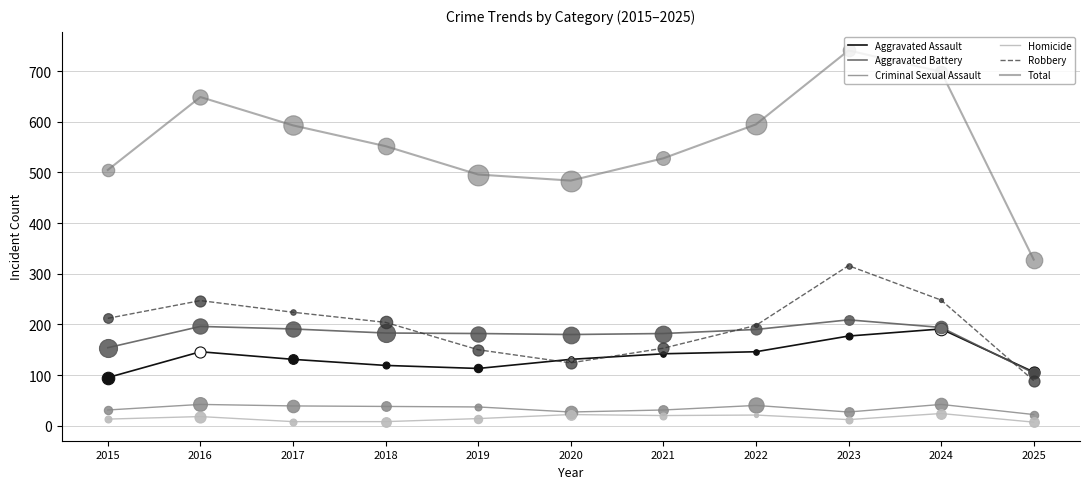

The value of Criminal Sexual Assault at 2018 is 68. True or false?

False